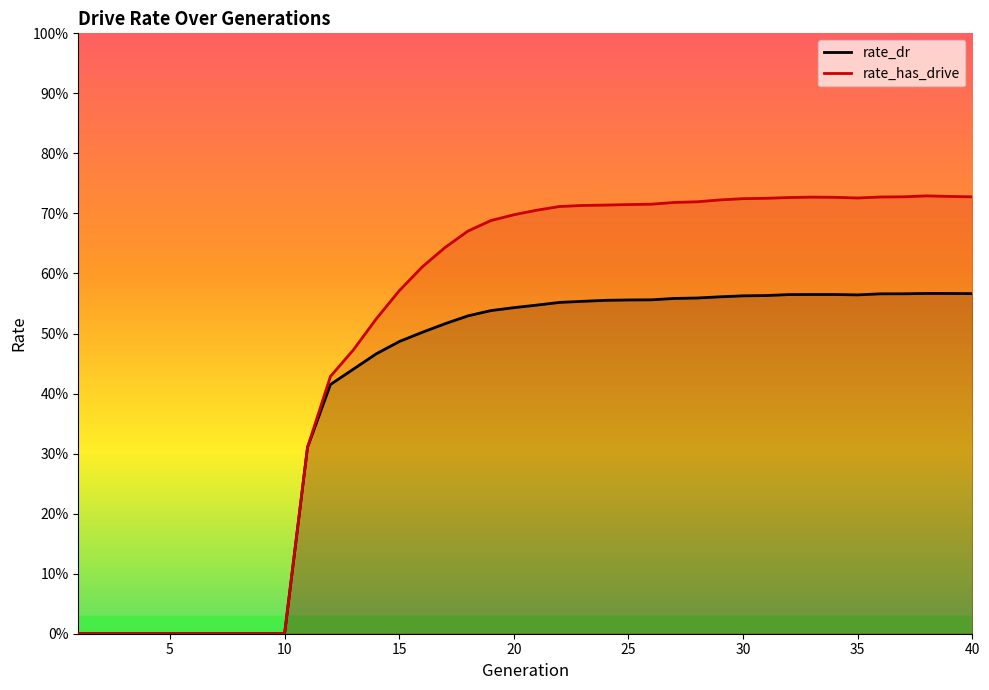

What is the sum of the rate_has_drive values at 39 and 32?

1.5